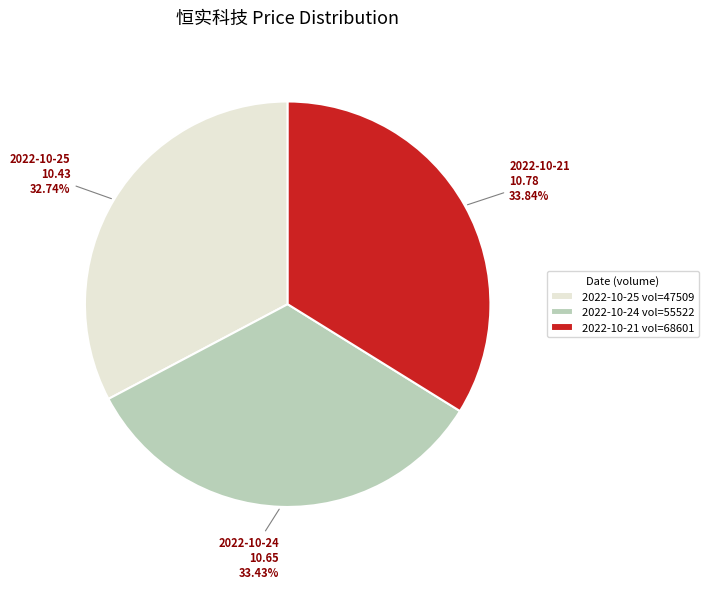

What is the ratio of the value at 2022-10-25 10.43 to the value at 2022-10-24 10.65?

1.0